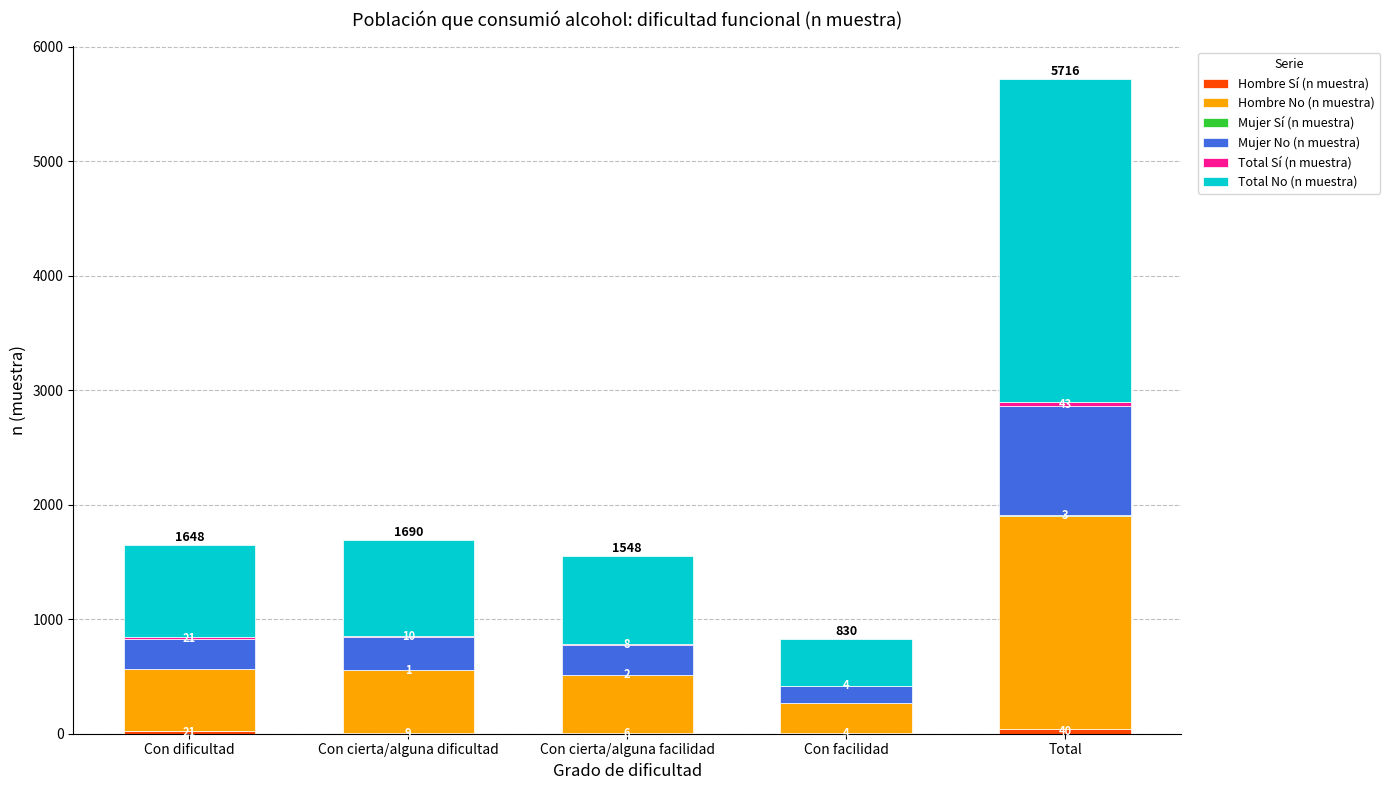

At which category is the sum across all series the highest?

Total